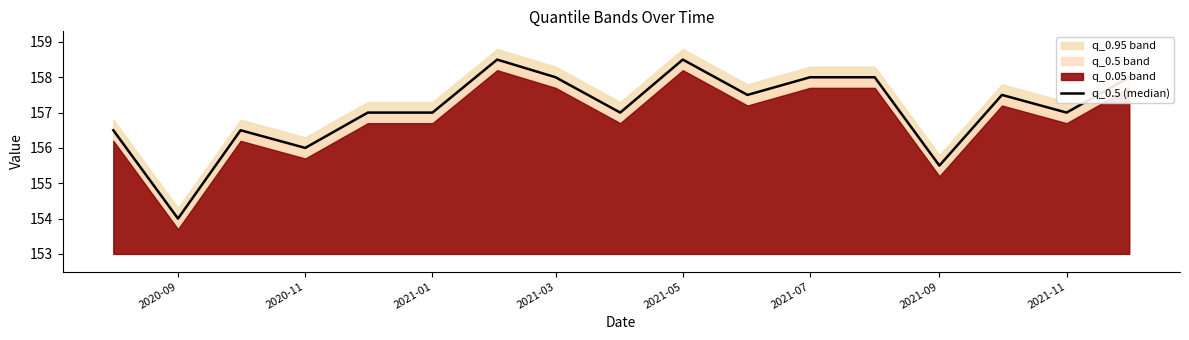

How many values exceed 157?

8